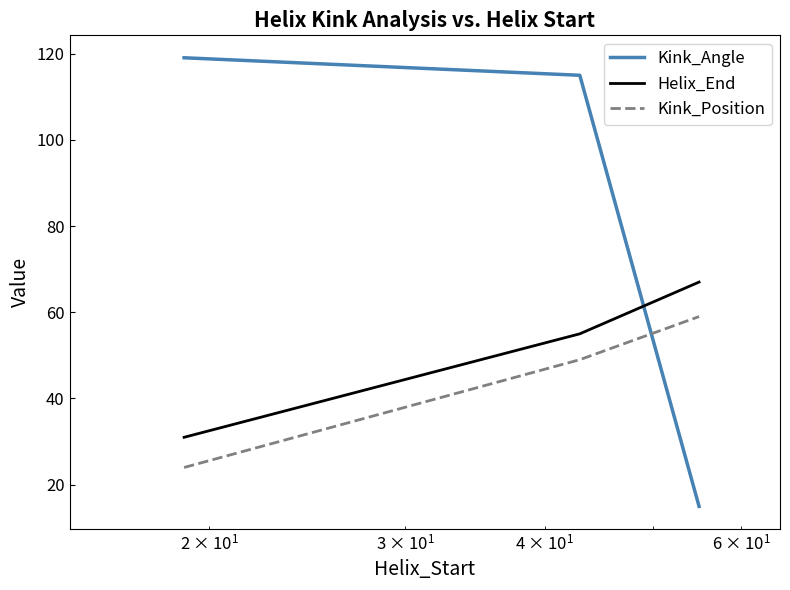

What is the smallest value displayed?

15.0